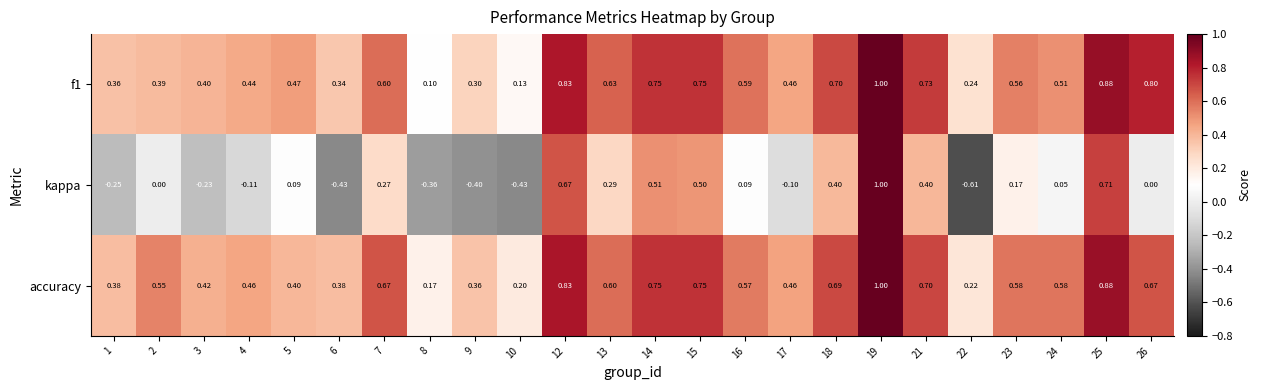

What is the maximum value shown in the chart?

1.0